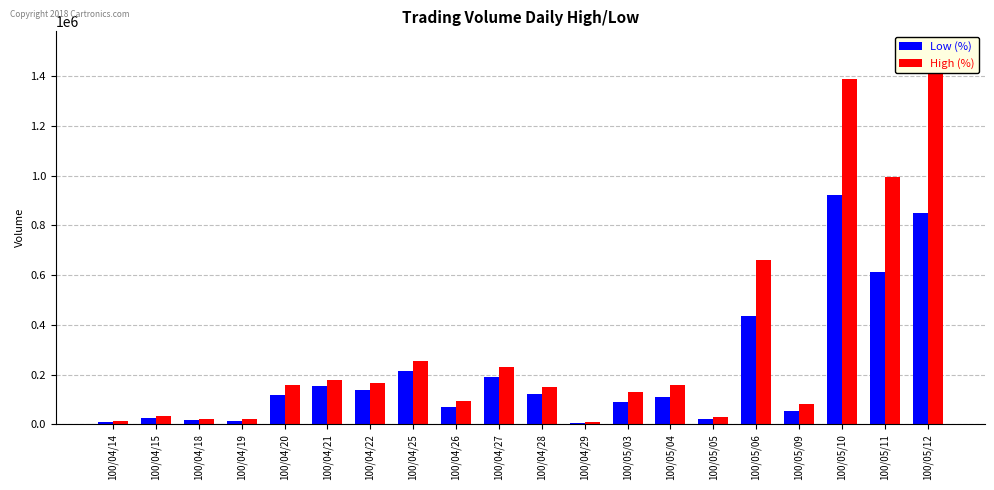

Rank the categories by Low (%) value from lowest to highest.

100/04/29, 100/04/14, 100/04/19, 100/04/18, 100/05/05, 100/04/15, 100/05/09, 100/04/26, 100/05/03, 100/05/04, 100/04/20, 100/04/28, 100/04/22, 100/04/21, 100/04/27, 100/04/25, 100/05/06, 100/05/11, 100/05/12, 100/05/10